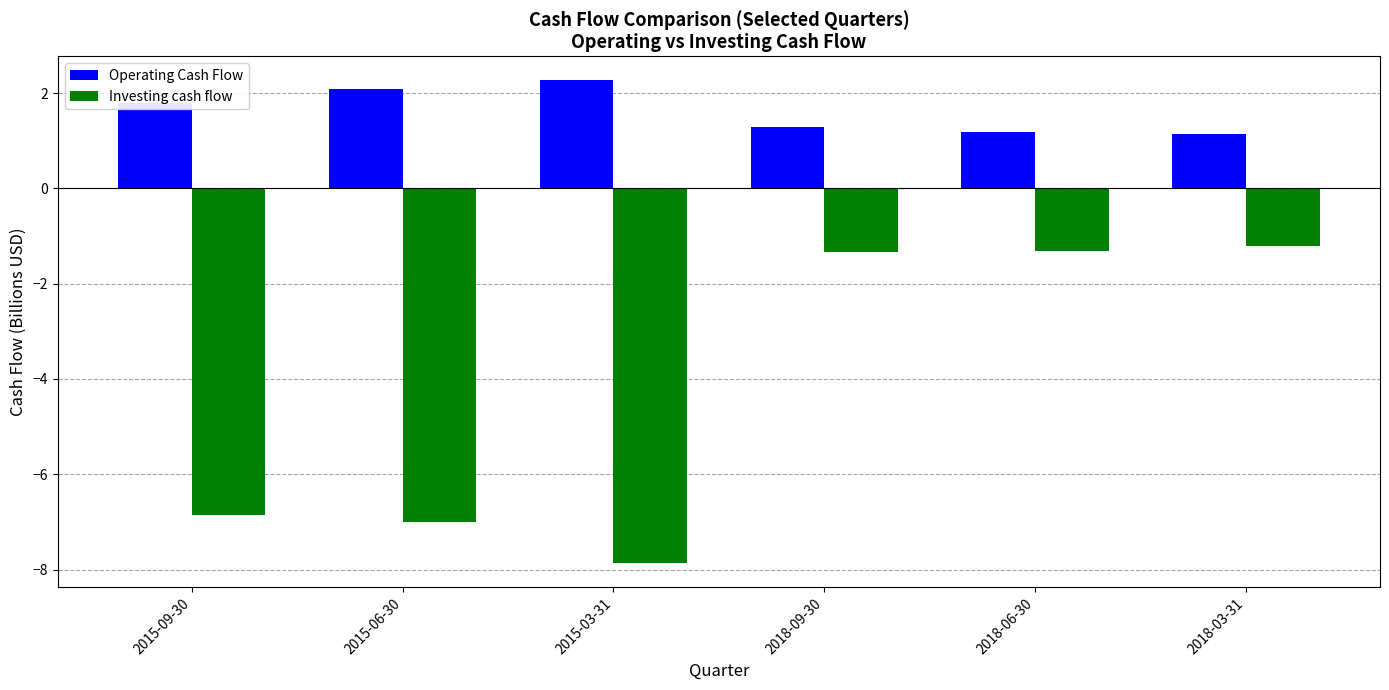

Which category has the highest value across all series?

2015-03-31